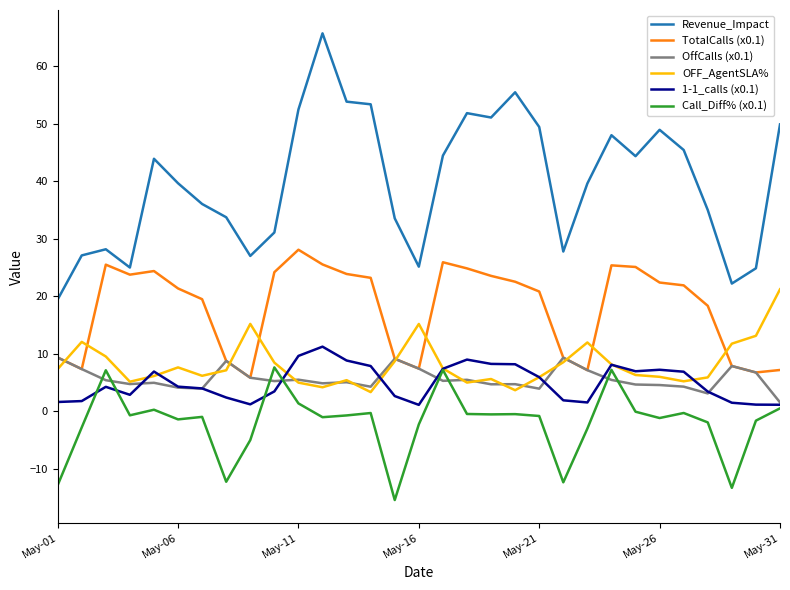

True or false: TotalCalls (x0.1) and 1-1_calls (x0.1) intersect in this chart.

False